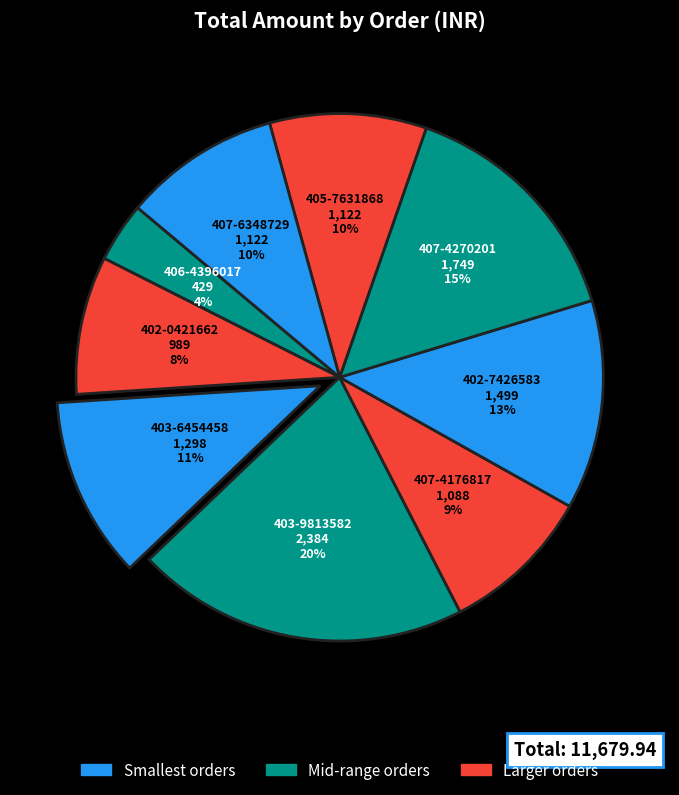

To the nearest percent, what is the average slice percentage?

11%